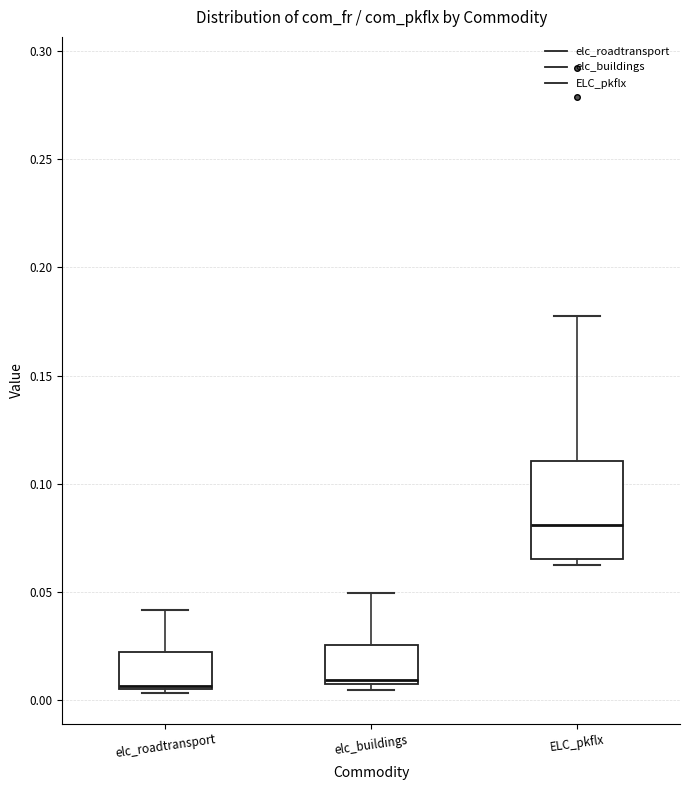

Reading left to right, read every box against the y-axis: the position of its median line, the range the box covers, and the ends of its whiskers. The values are not printed on the chart, so give them approximately, as read against the axis.

elc_roadtransport: median 0.005 (drawn on the box's lower edge), box 0.005 to 0.020, whiskers 0.005 (just below the box's lower edge) to 0.040
elc_buildings: median 0.010, box 0.005 to 0.025, whiskers 0.005 (just below the box's lower edge) to 0.050
ELC_pkflx: median 0.080, box 0.065 to 0.110, whiskers 0.060 to 0.180